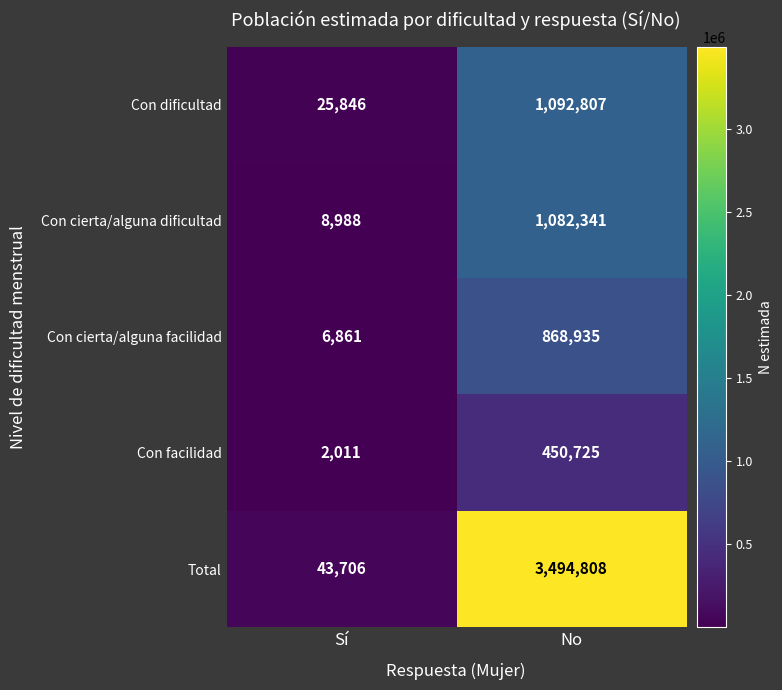

What is the total value across all series at No?

6989616